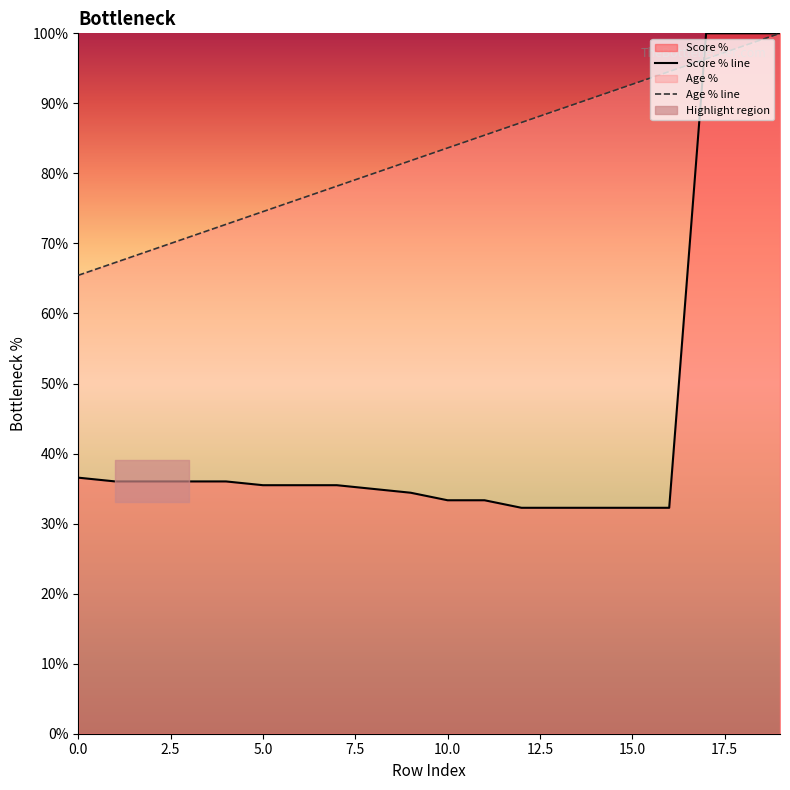

At how many categories does at least one series exceed 72?

16